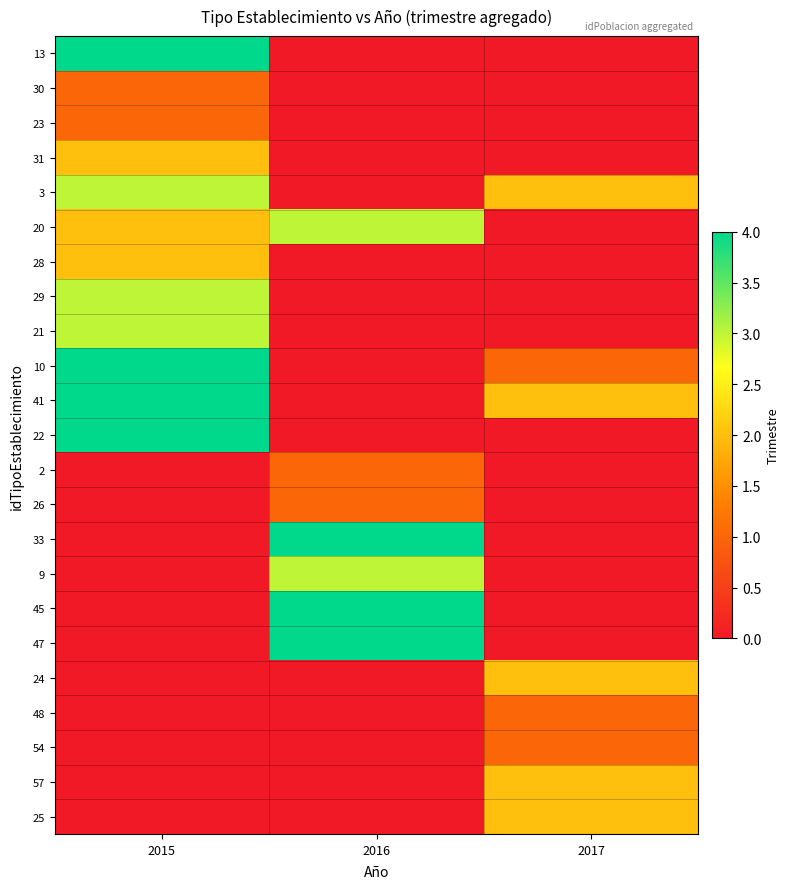

What is the total value across all series at 2016?

20